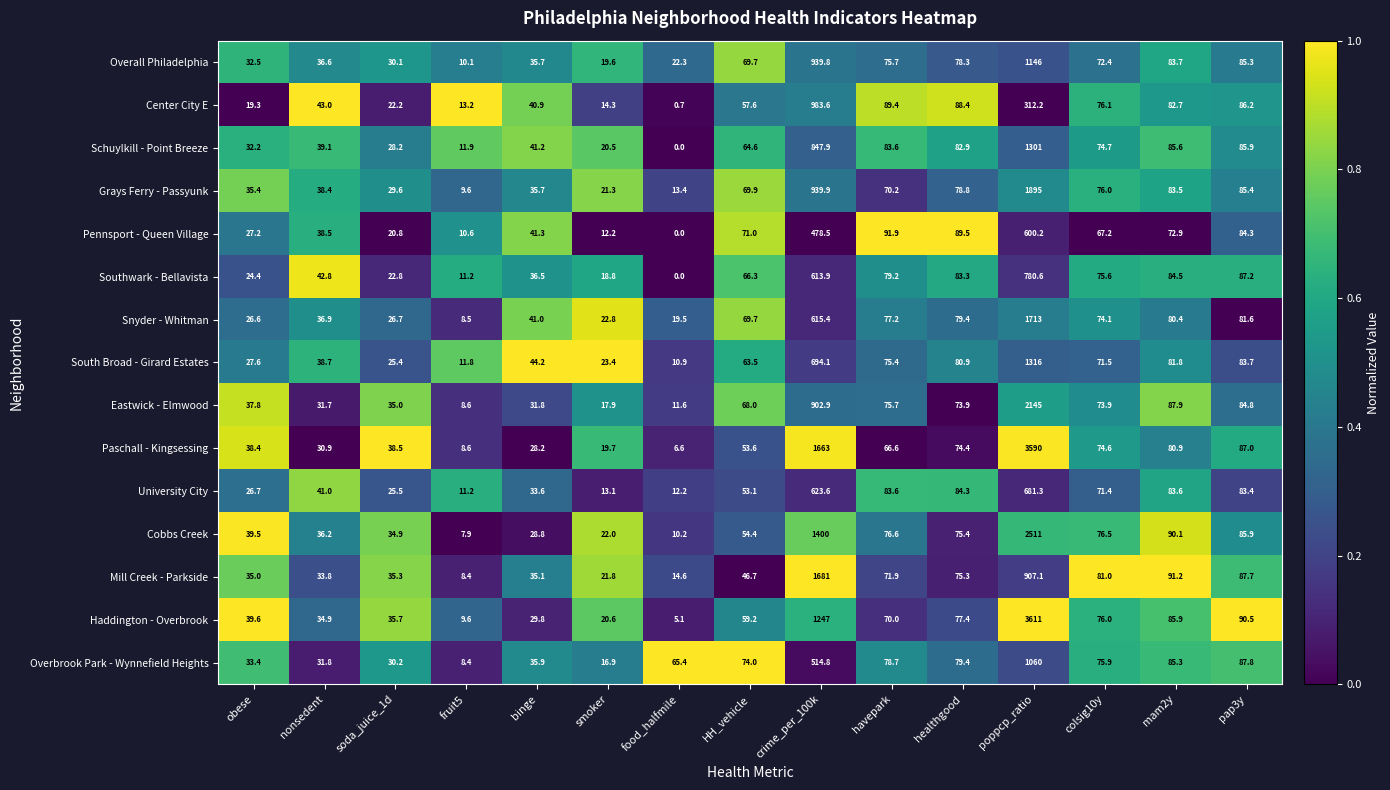

What is the greatest value displayed?

3611.0